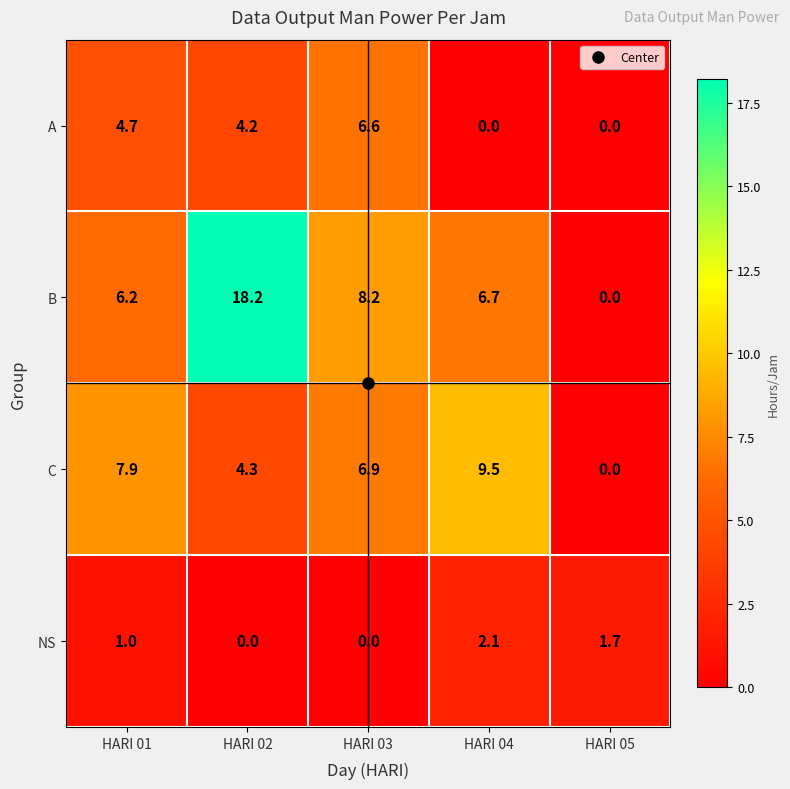

Which series changed the most between HARI 02 and HARI 05?

B